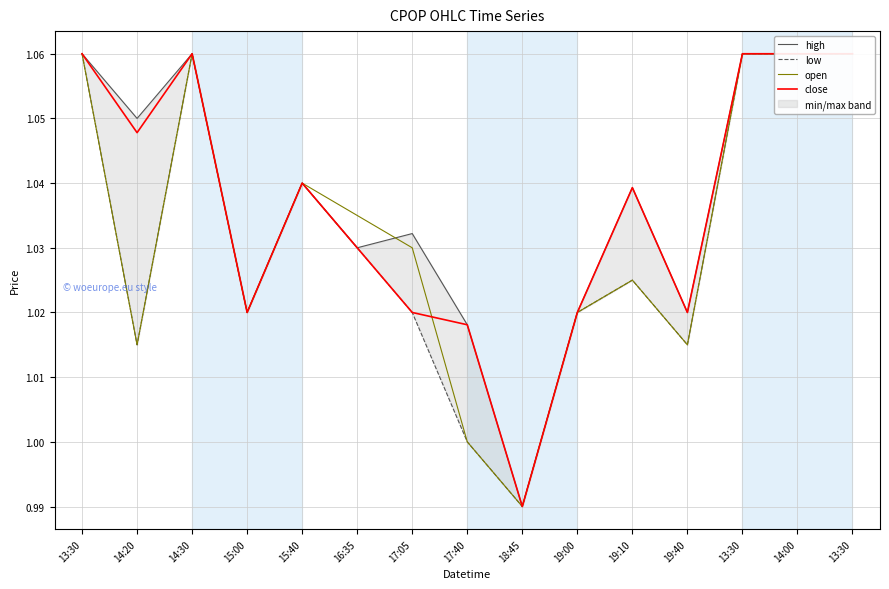

What are all the series names shown in the legend?

high, low, open, close